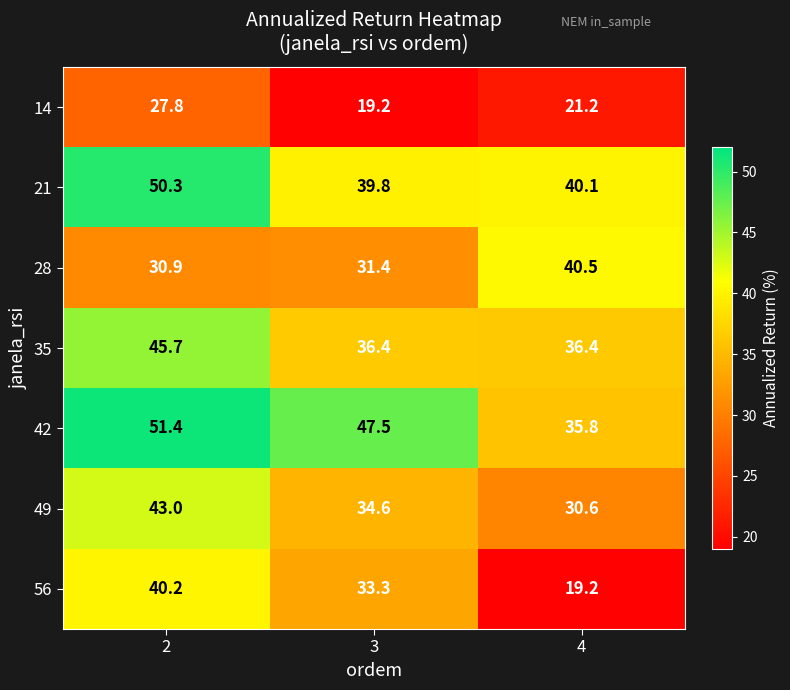

At how many categories does at least one series exceed 22?

3